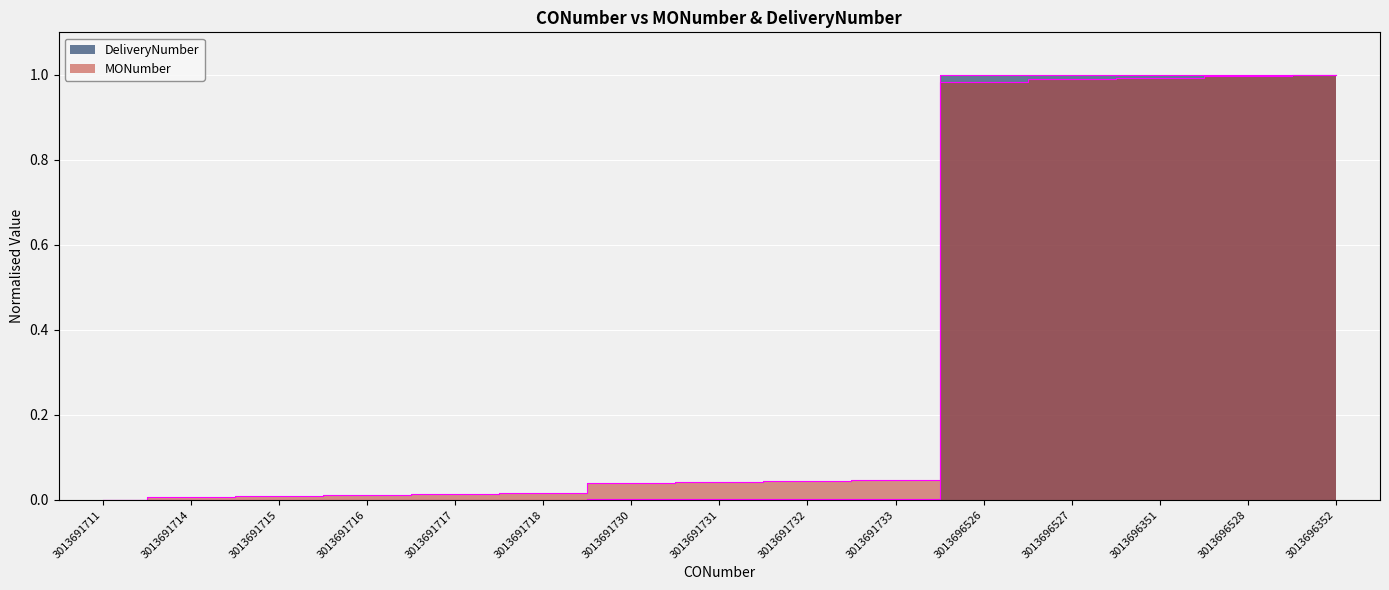

Between 3013691717 and 3013696527, which is larger?

3013696527